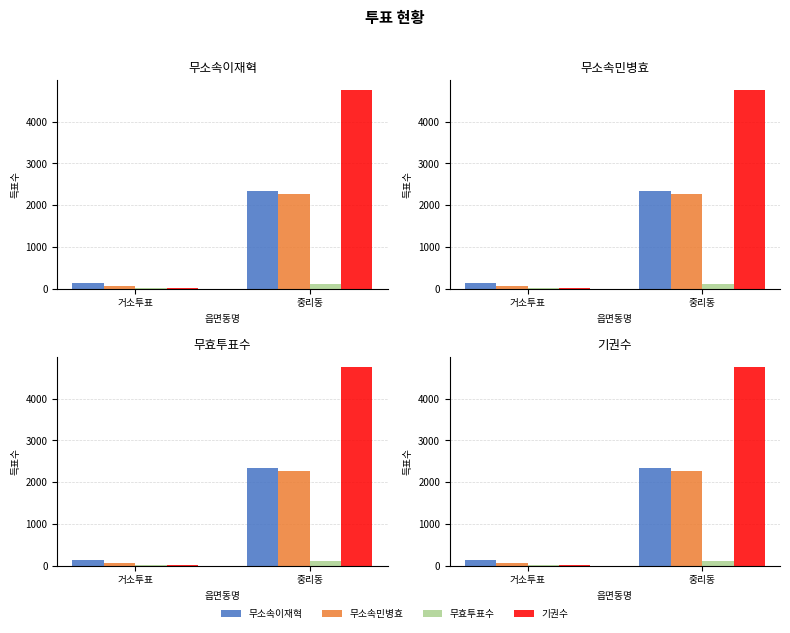

What are all the series names shown in the legend?

무소속이재혁, 무소속민병효, 무효투표수, 기권수